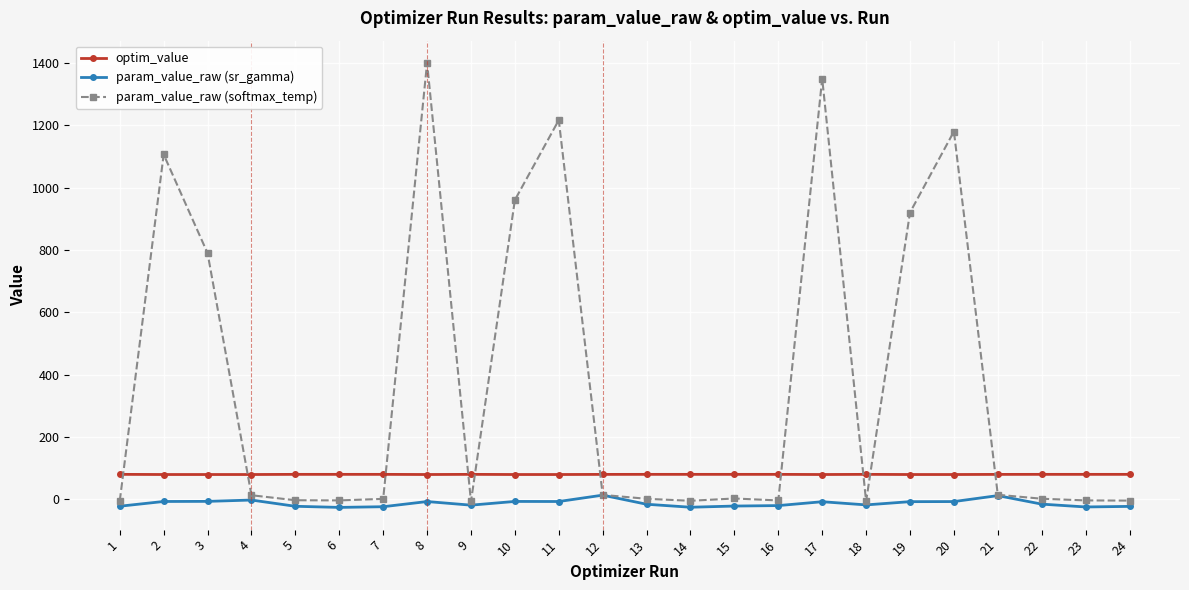

List the series in order of their overall mean, lowest first.

param_value_raw (sr_gamma), optim_value, param_value_raw (softmax_temp)